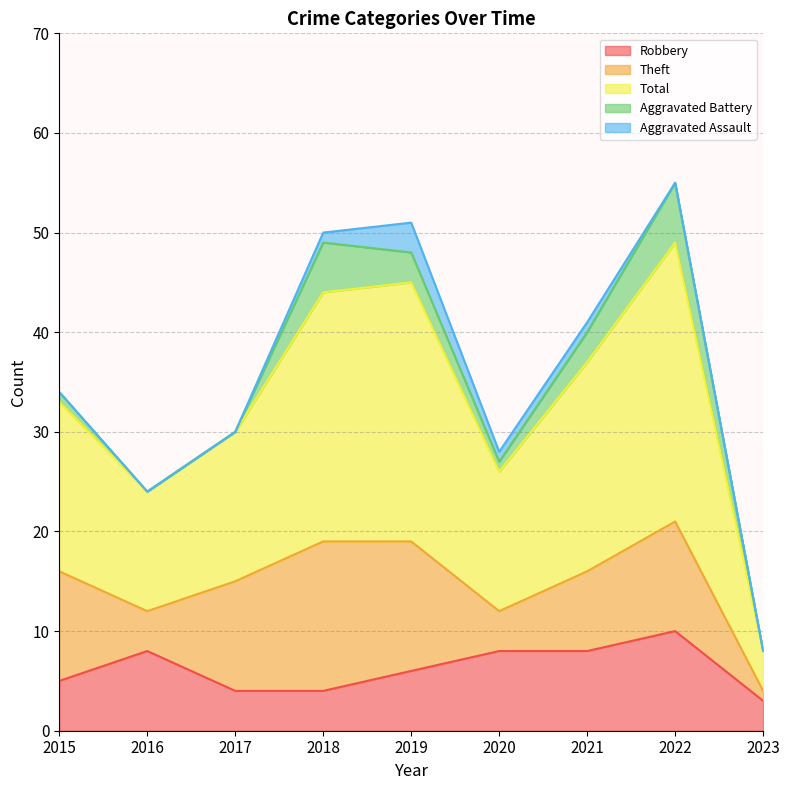

How many interior local valleys does the Aggravated Battery series have?

1